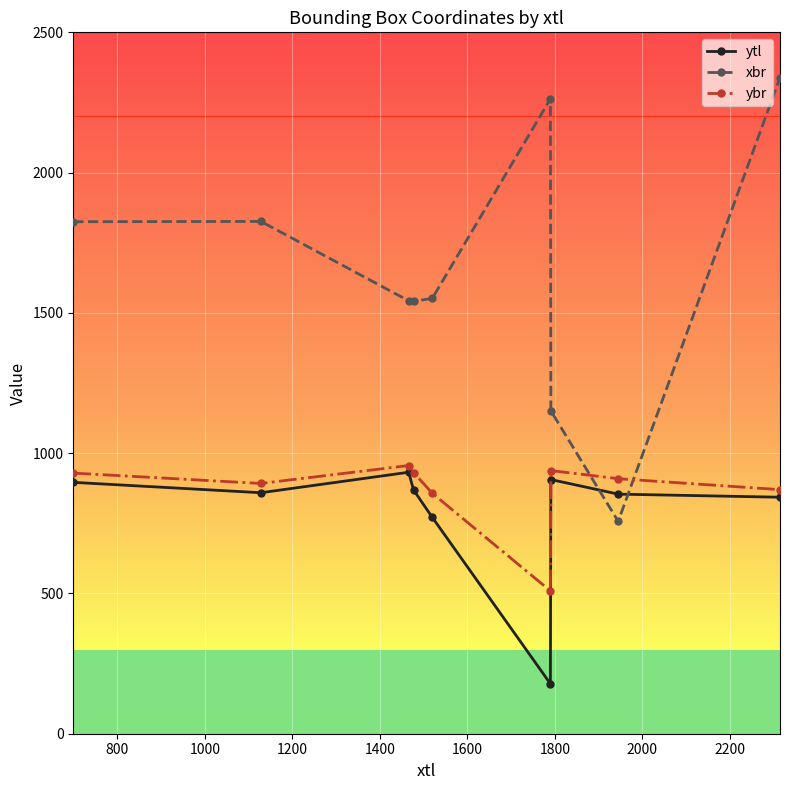

True or false: ybr has more than 1 points higher than both neighbors.

True